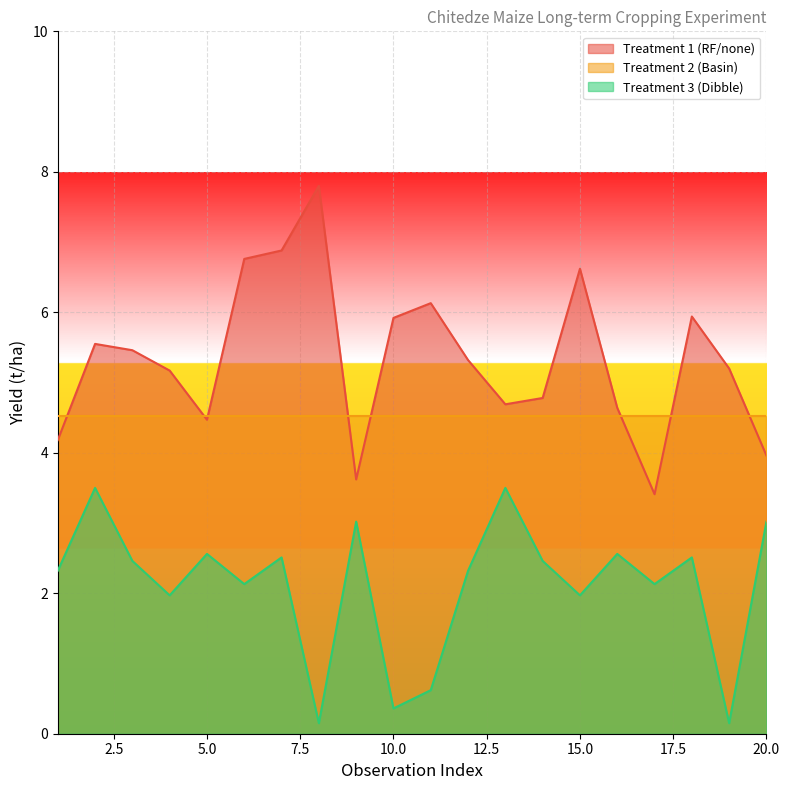

In Treatment 3 (Dibble), how many points are higher than both neighbors (excluding endpoints)?

7